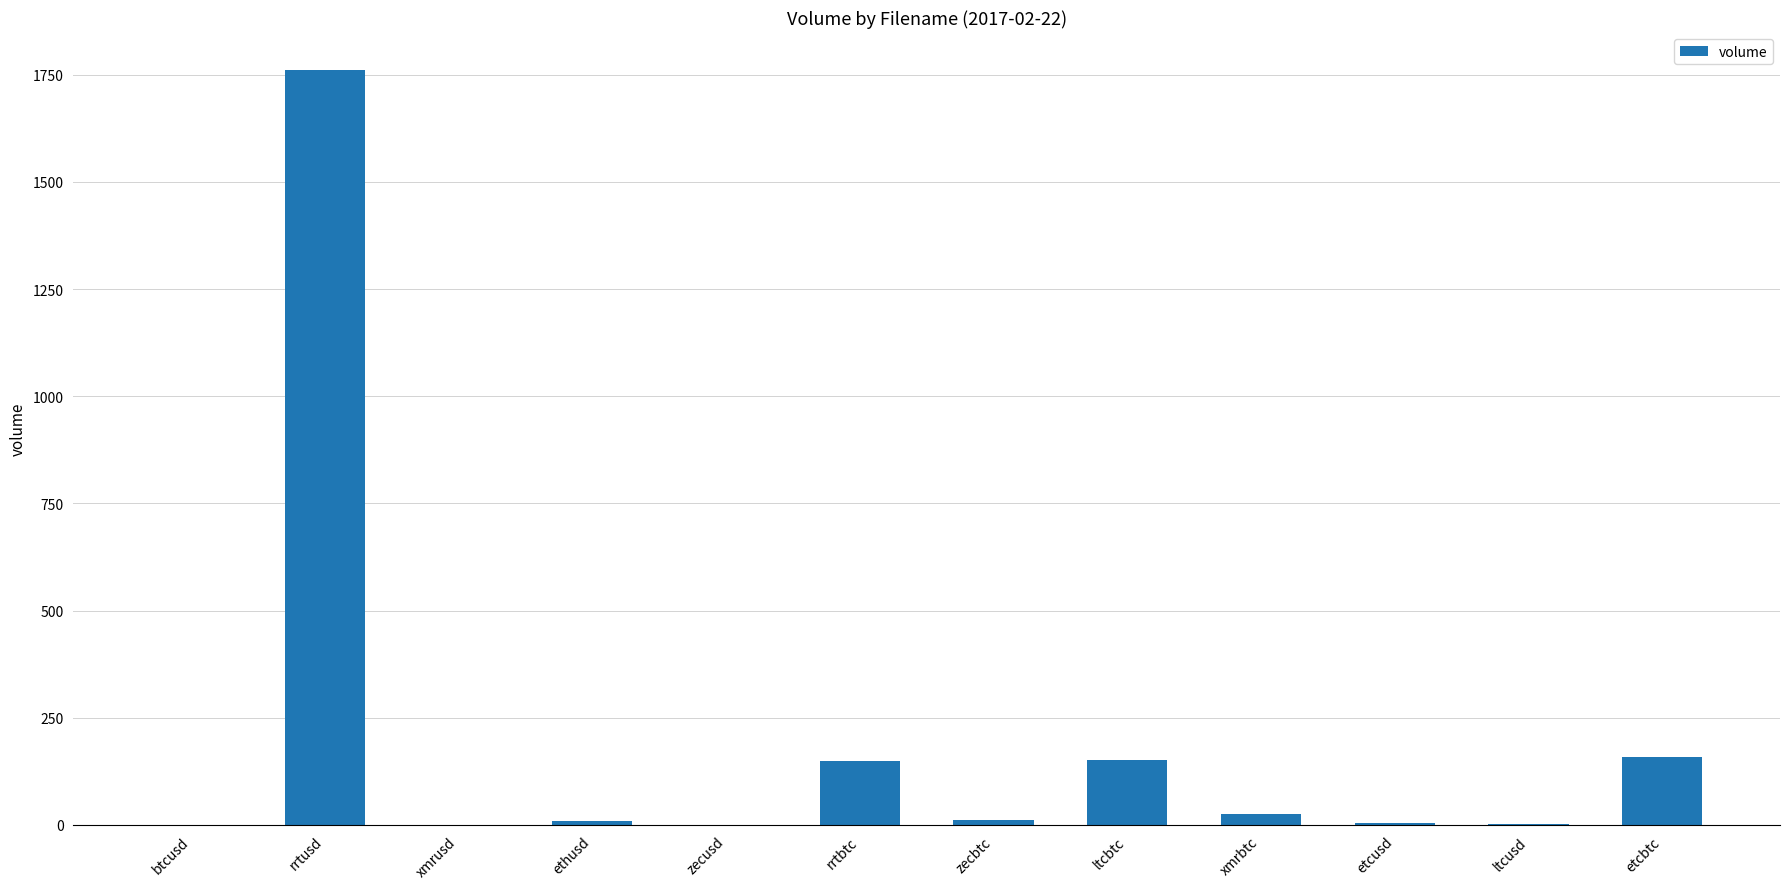

Where is the data nearest to the value 880?

etcbtc